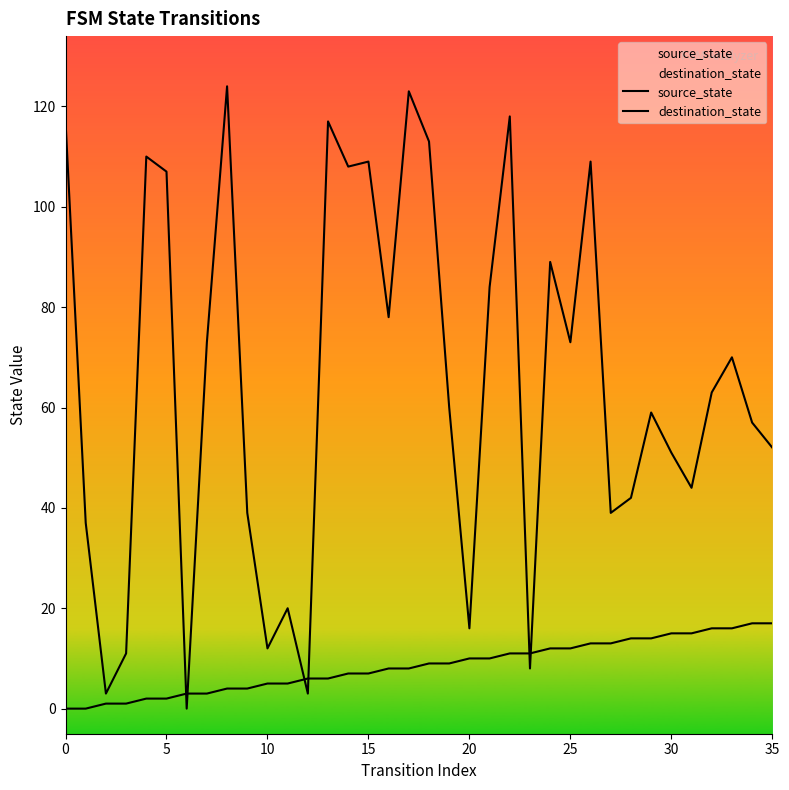

Which series changed the most between 11 and 13?

destination_state